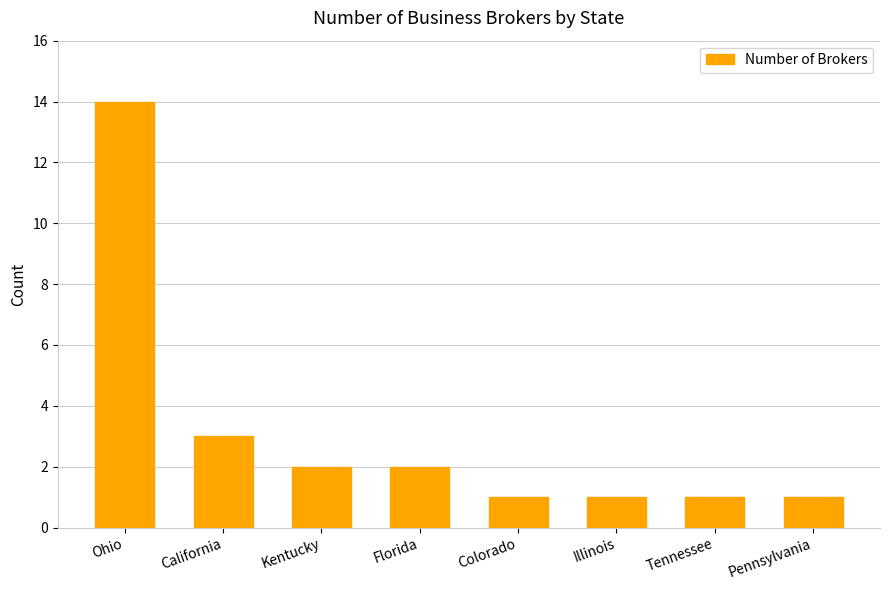

Reading left to right, transcribe all the data shown in this chart.

14	3	2	2	1	1	1	1